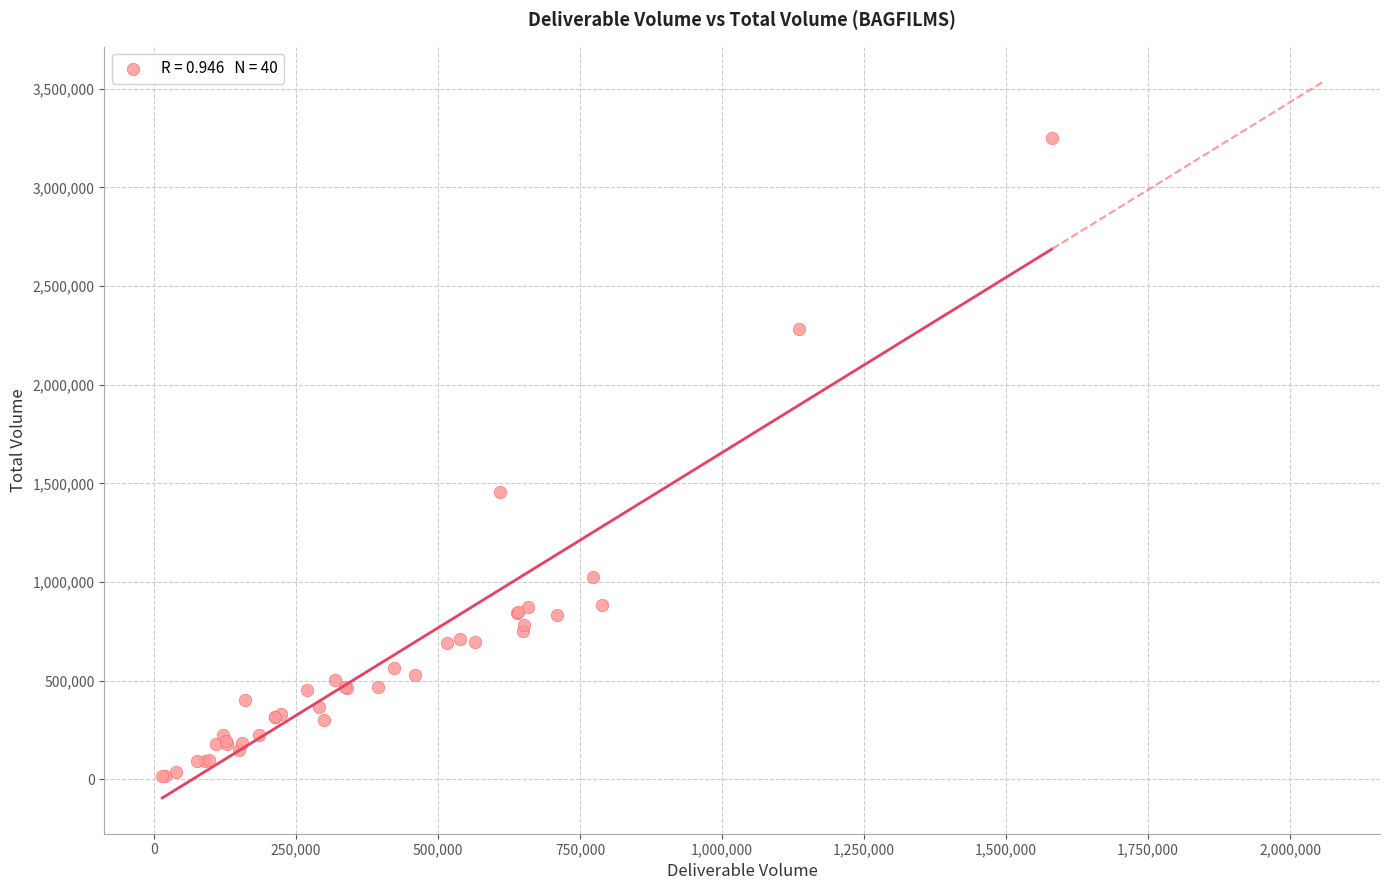

What Y value in the scatter plot is closest to 1631907?

1454480